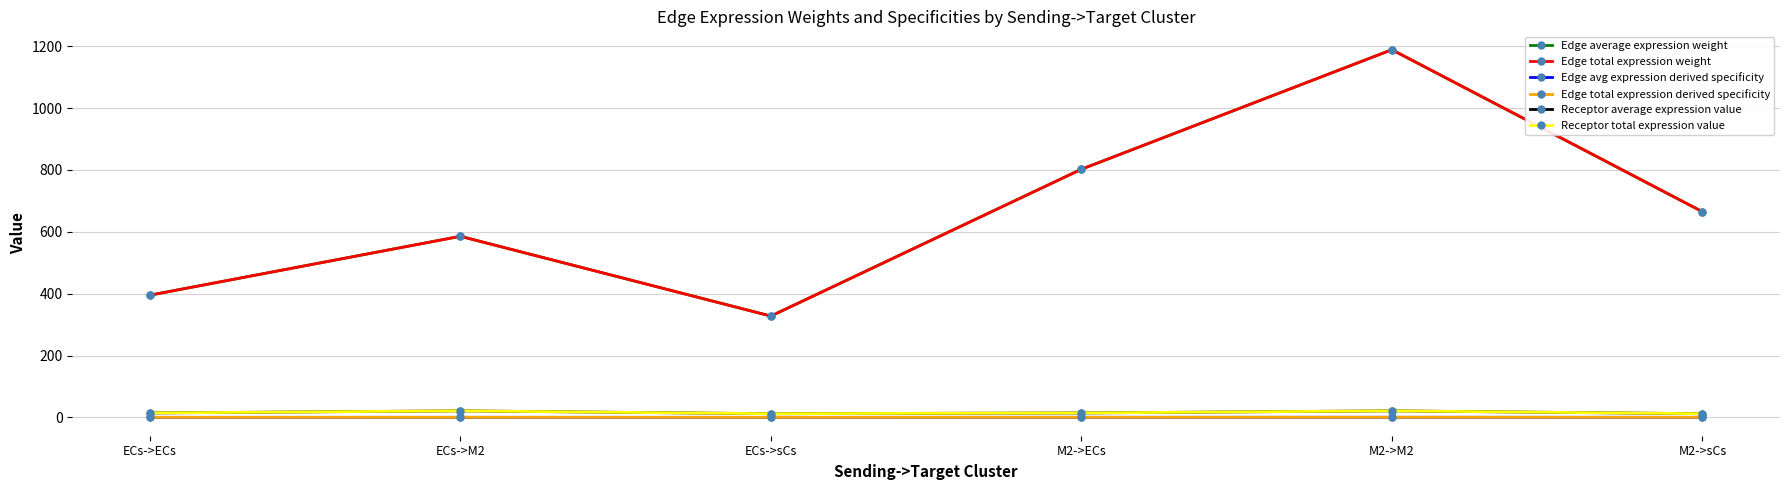

Does the chart display data point markers on the line(s)?

Yes